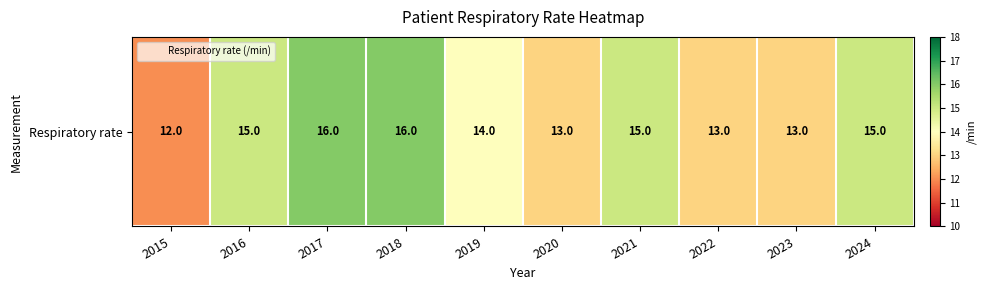

Between 2020 and 2023, which is larger?

2020